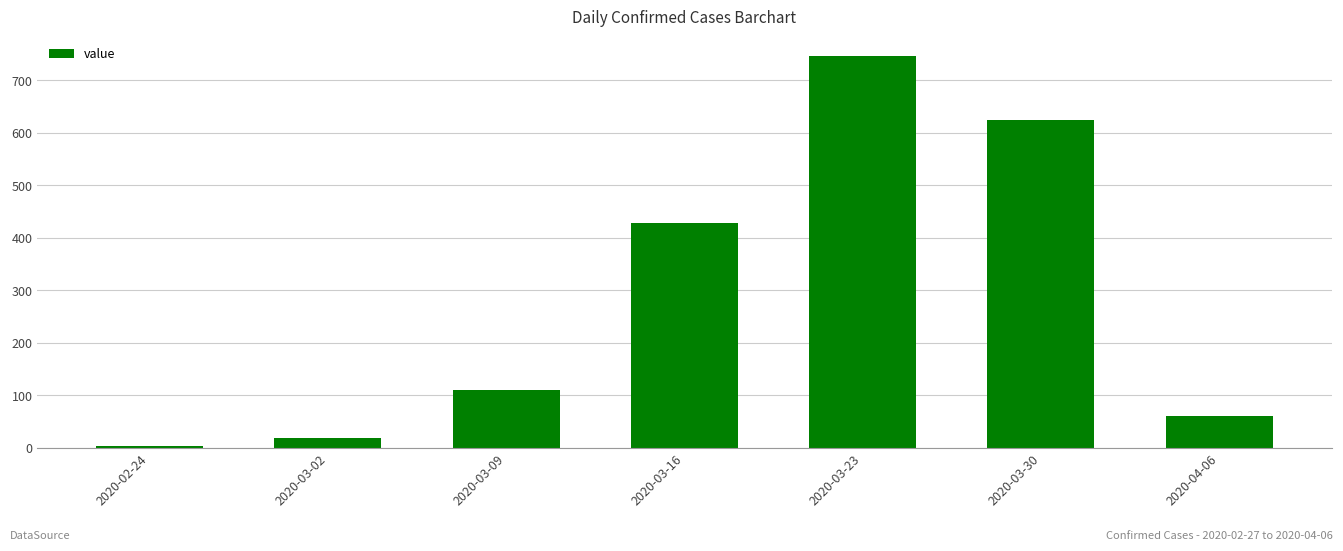

Reading left to right, transcribe all the data shown in this chart.

2020-02-24=4	2020-03-02=18	2020-03-09=110	2020-03-16=427	2020-03-23=746	2020-03-30=625	2020-04-06=61